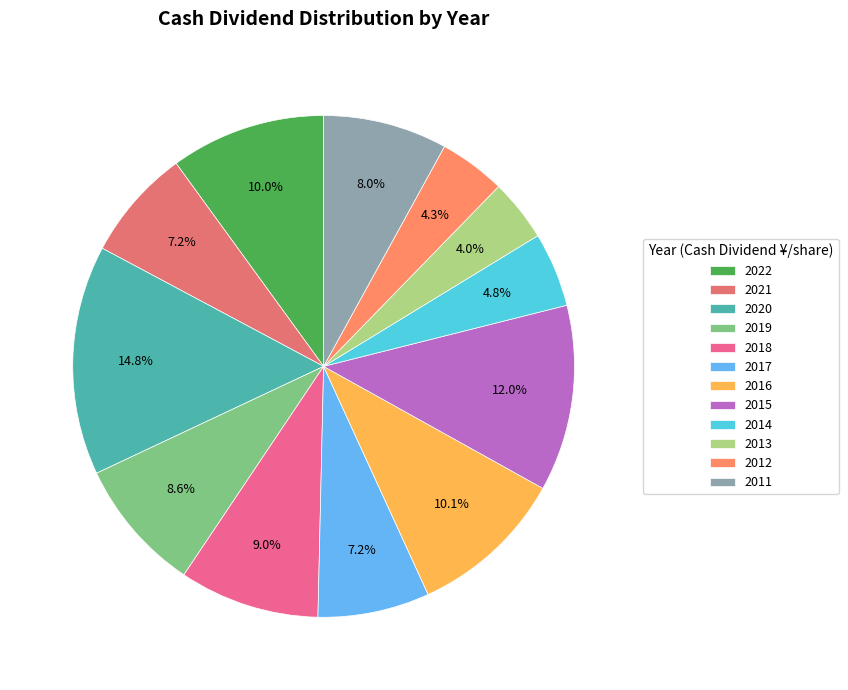

What percentage is the 2014 slice, to the nearest percent?

5%